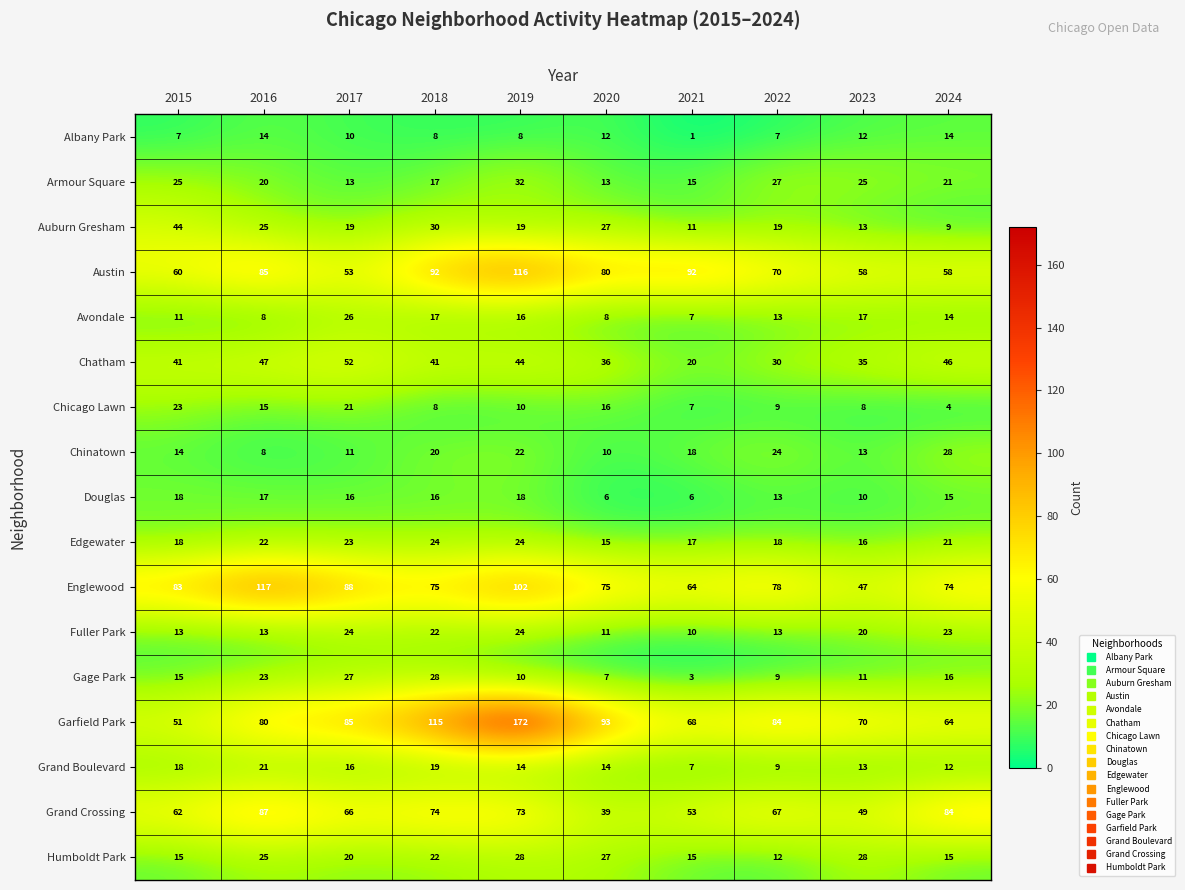

Which series changed the most between 2015 and 2023?

Englewood